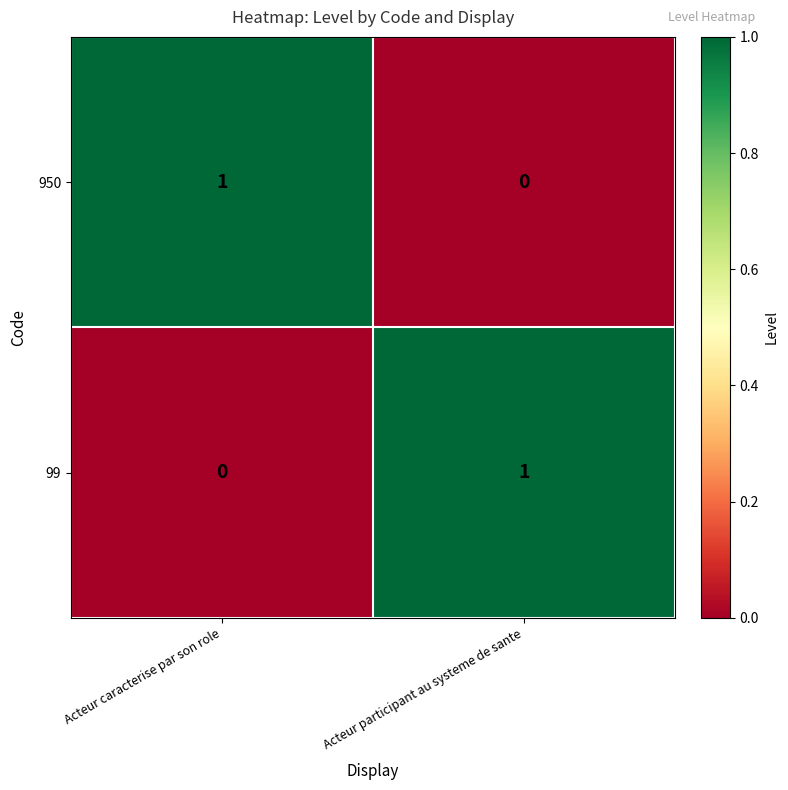

True or false: 950 has a value of -1 at Acteur participant au systeme de sante.

False